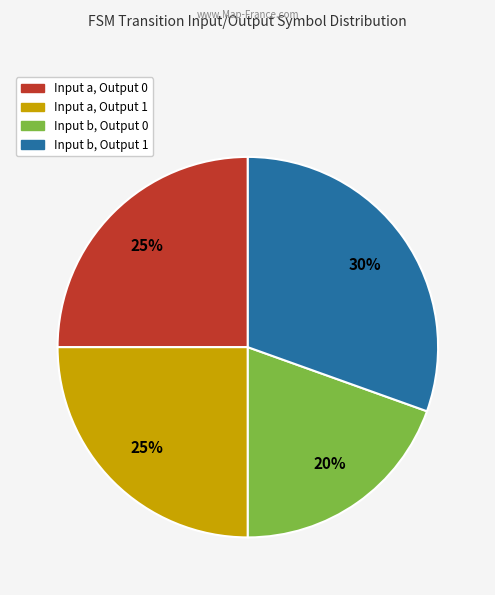

Is there any slice that represents more than half of the pie?

No